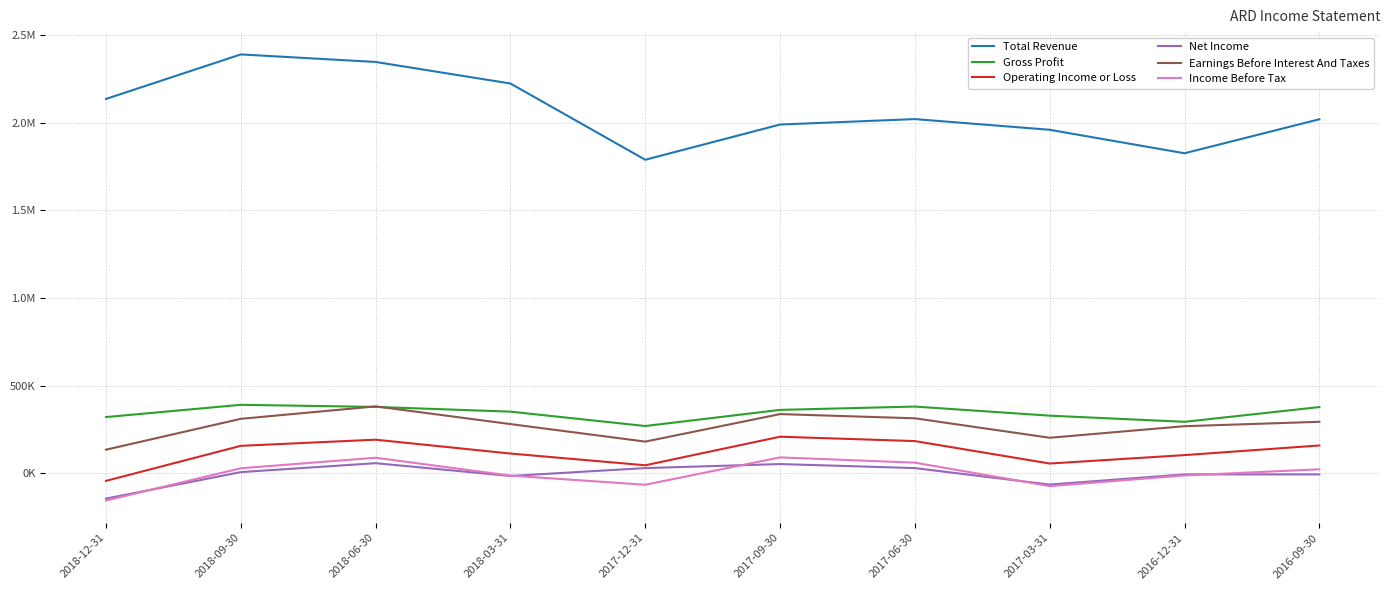

What are all the series names shown in the legend?

Total Revenue, Gross Profit, Operating Income or Loss, Net Income, Earnings Before Interest And Taxes, Income Before Tax